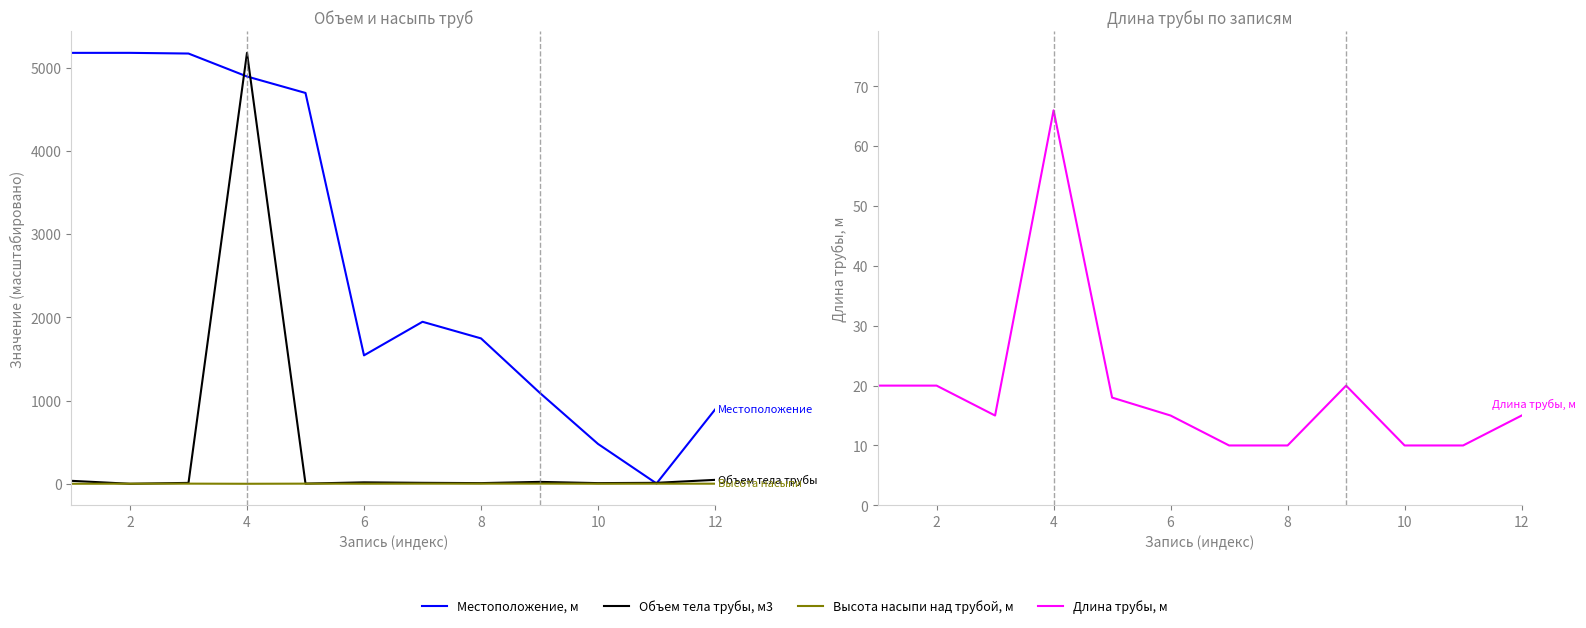

What is the highest value of the Длина трубы, м series?

66.0